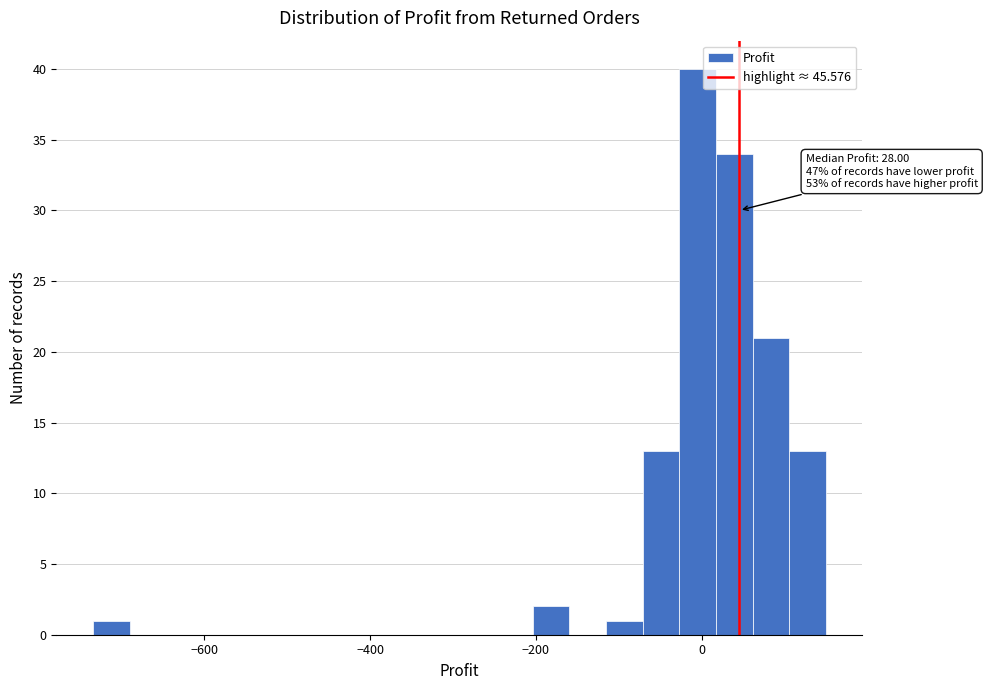

Read against the x-axis, roughly where is the centre of the tallest bar?

0